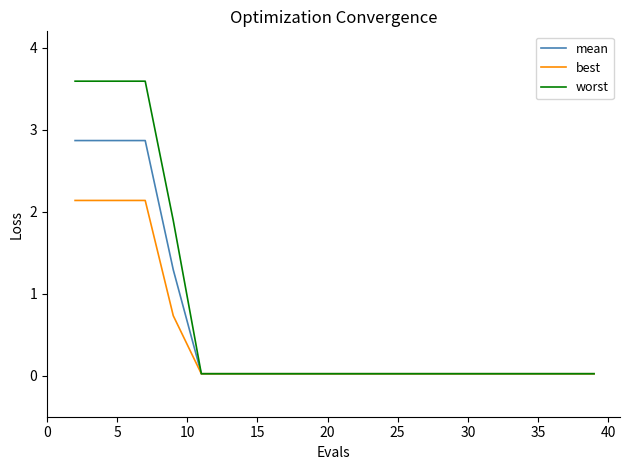

How many lines are shown in the chart?

3